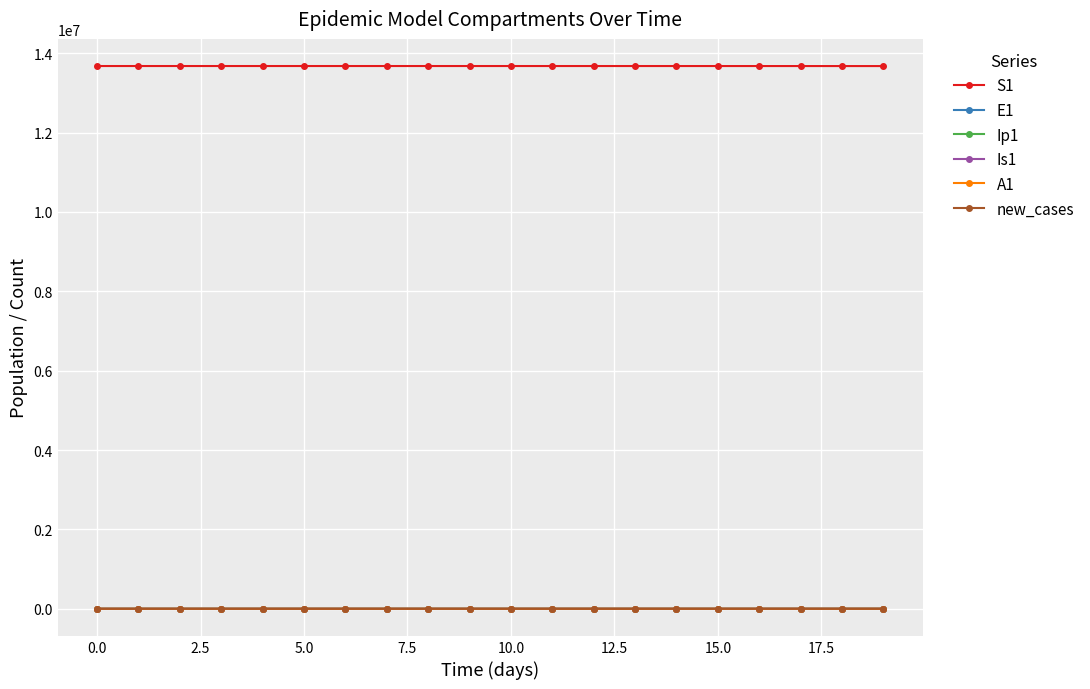

Count the number of categories in the chart.

20